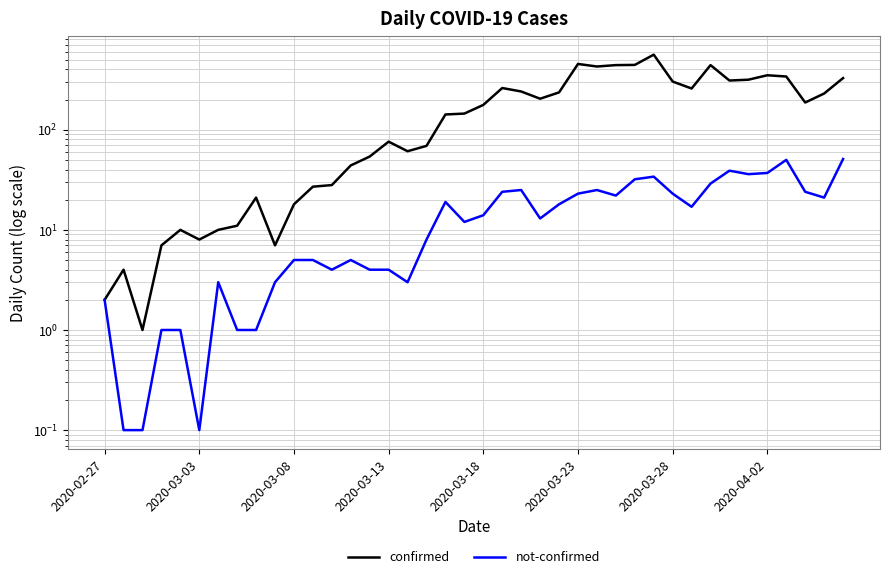

The not-confirmed series shows 37.0 at 2020-04-02. True or false?

True